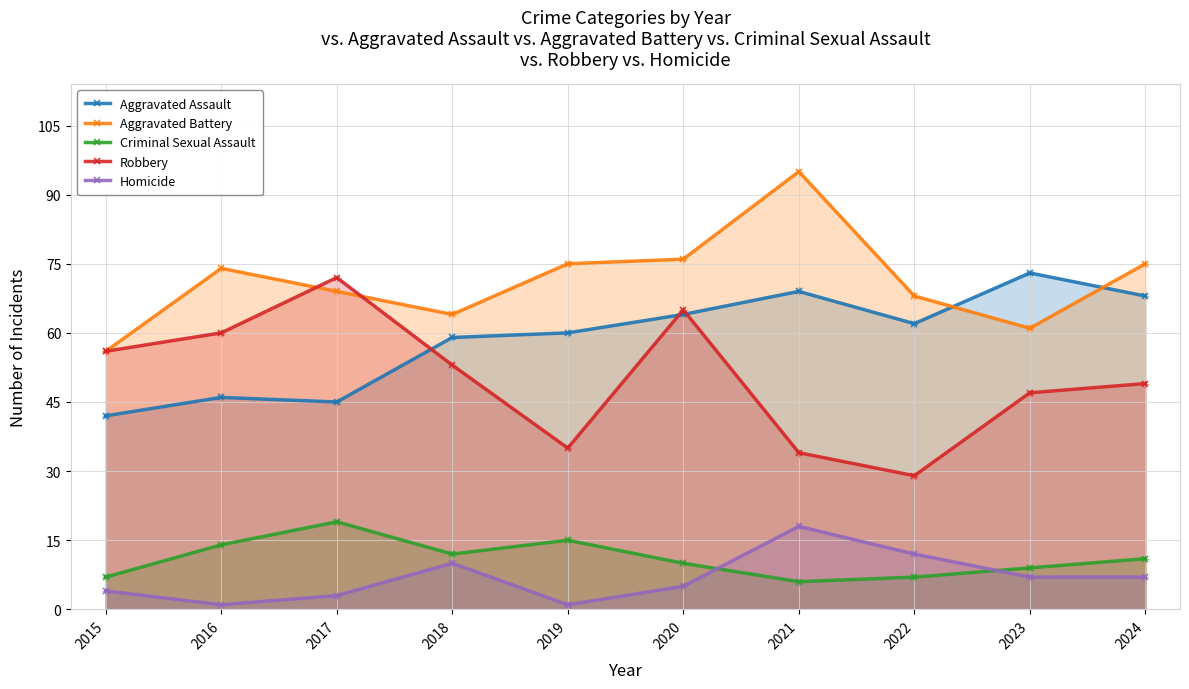

What is the sum of all Aggravated Battery values?

713